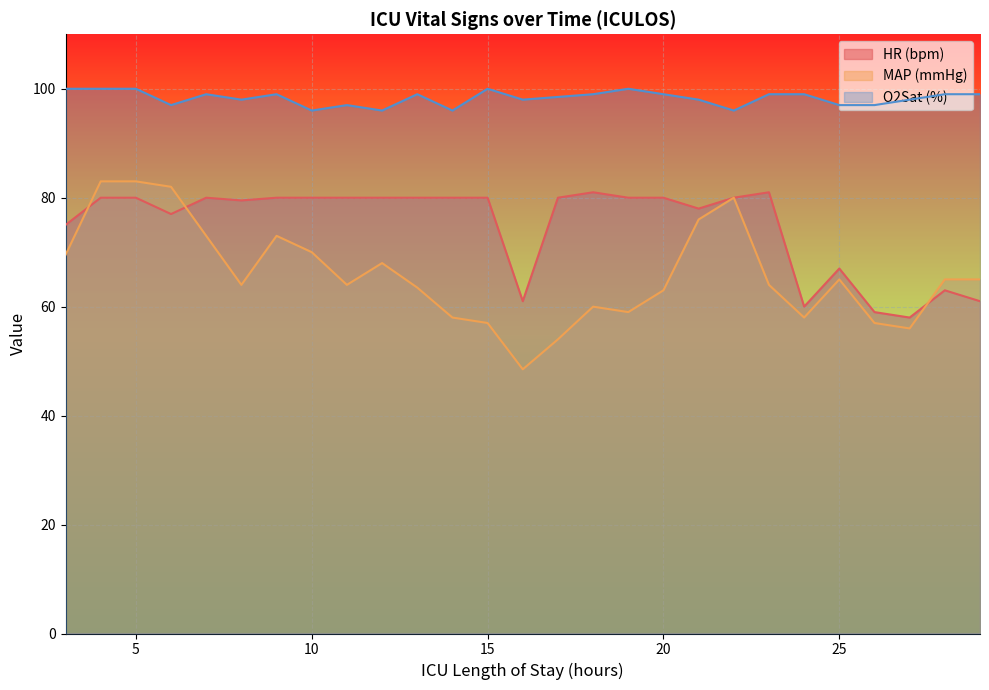

In O2Sat, how many points are higher than both neighbors (excluding endpoints)?

6